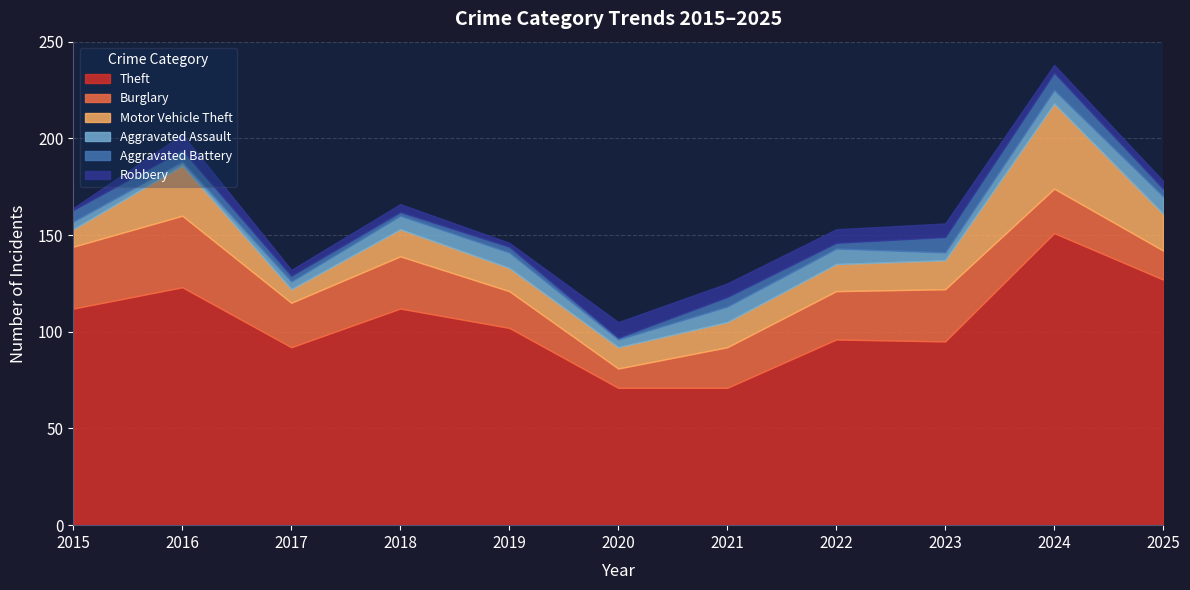

What are all the series names shown in the legend?

Theft, Burglary, Motor Vehicle Theft, Aggravated Assault, Aggravated Battery, Robbery